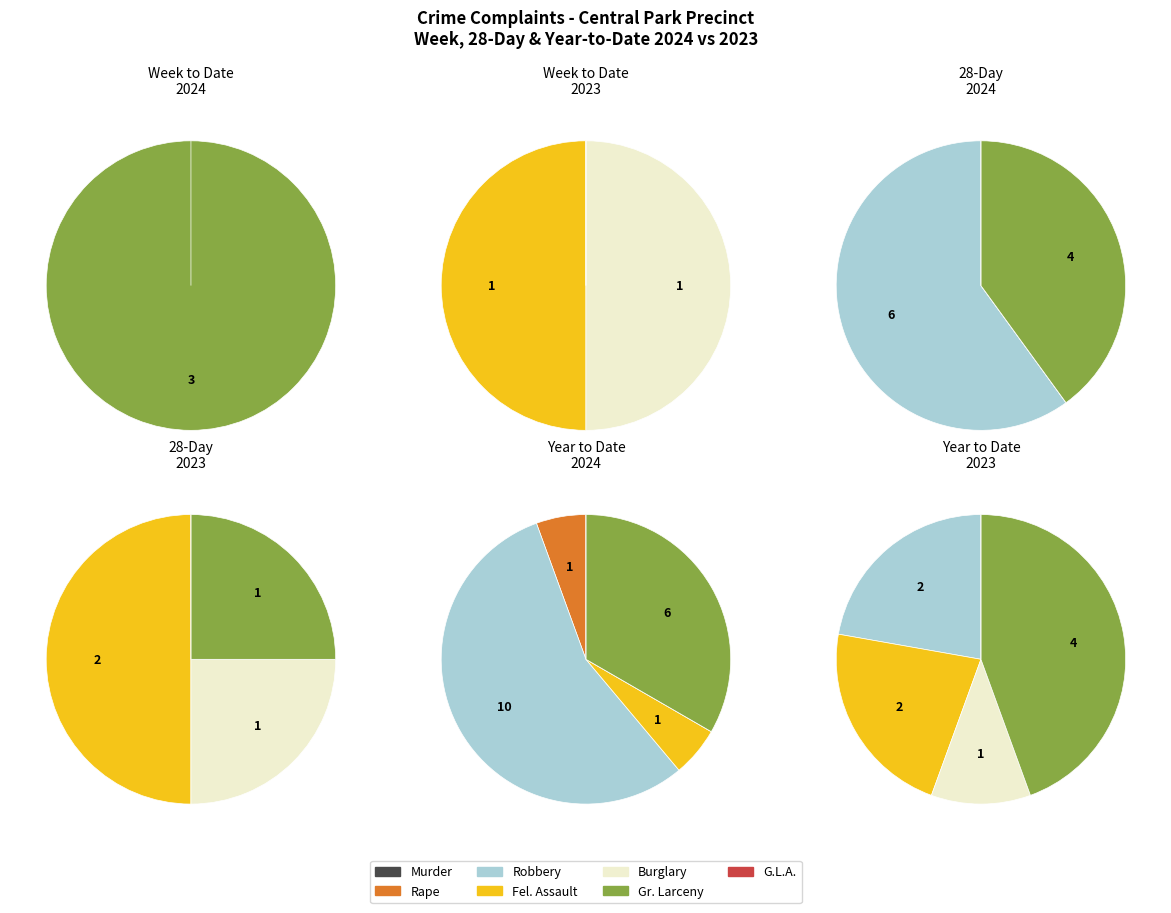

Is the sum of Fel. Assault and Robbery greater than half?

Yes